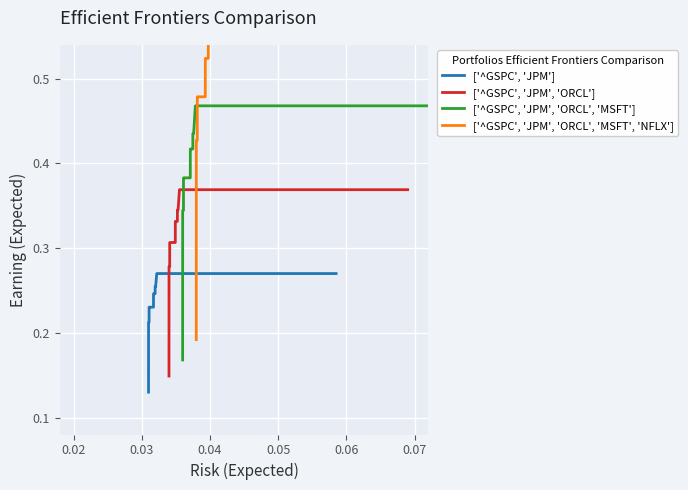

Reading left to right, list all the values displayed in this chart.

['^GSPC', 'JPM']: 0.1	0.1	0.2	0.2	0.2	0.2	0.2	0.2	0.2	0.2	0.2	0.2	0.2	0.2	0.2	0.2	0.2	0.2	0.2	0.2	0.2	0.2	0.2	0.2	0.2	0.2	0.2	0.2	0.2	0.2	0.2	0.3	0.3	0.3	0.3	0.3	0.3	0.3	0.3	0.3
['^GSPC', 'JPM', 'ORCL']: 0.1	0.2	0.3	0.3	0.3	0.3	0.3	0.3	0.3	0.3	0.3	0.3	0.3	0.3	0.3	0.3	0.3	0.3	0.3	0.3	0.3	0.3	0.3	0.3	0.3	0.3	0.3	0.3	0.3	0.3	0.3	0.3	0.3	0.4	0.4	0.4	0.4	0.4	0.4	0.4
['^GSPC', 'JPM', 'ORCL', 'MSFT']: 0.2	0.2	0.3	0.3	0.3	0.3	0.3	0.4	0.4	0.4	0.4	0.4	0.4	0.4	0.4	0.4	0.4	0.4	0.4	0.4	0.4	0.4	0.4	0.4	0.4	0.4	0.4	0.4	0.4	0.4	0.4	0.4	0.4	0.5	0.5	0.5	0.5	0.5	0.5	0.5
['^GSPC', 'JPM', 'ORCL', 'MSFT', 'NFLX']: 0.2	0.2	0.4	0.4	0.4	0.4	0.4	0.5	0.5	0.5	0.5	0.5	0.5	0.5	0.5	0.5	0.5	0.5	0.5	0.5	0.5	0.5	0.5	0.5	0.5	0.5	0.5	0.5	0.5	0.5	0.5	0.5	0.5	0.6	0.6	0.6	0.6	0.6	0.6	0.6